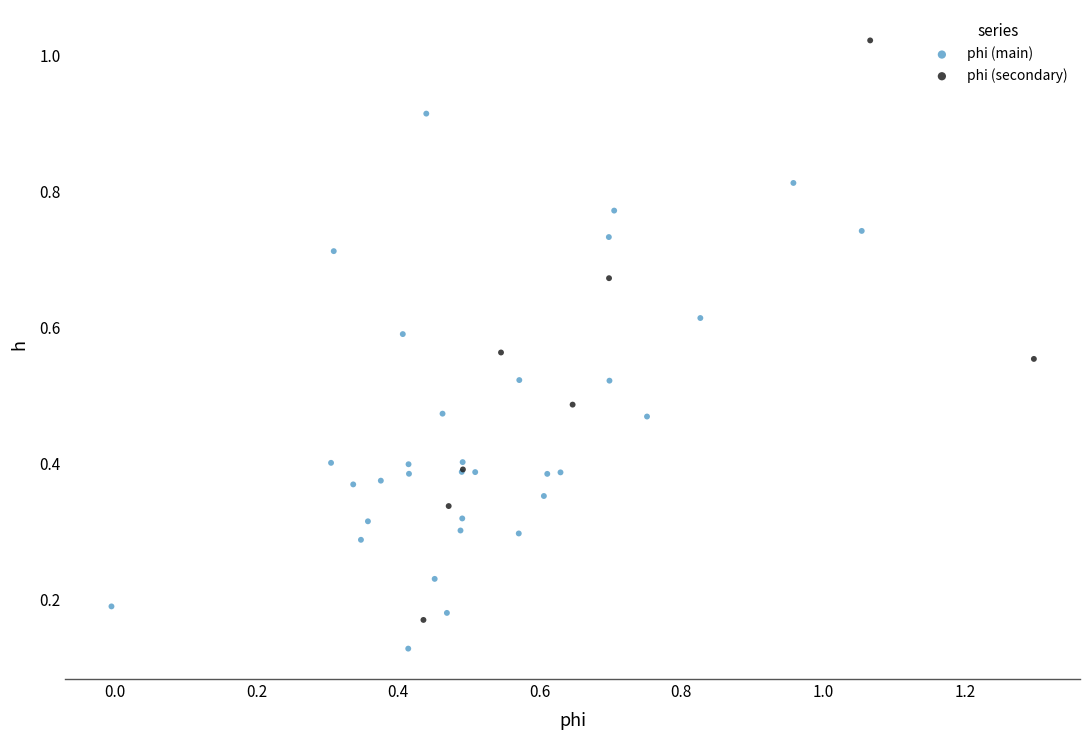

Which series has the widest spread of Y values?

phi (secondary)